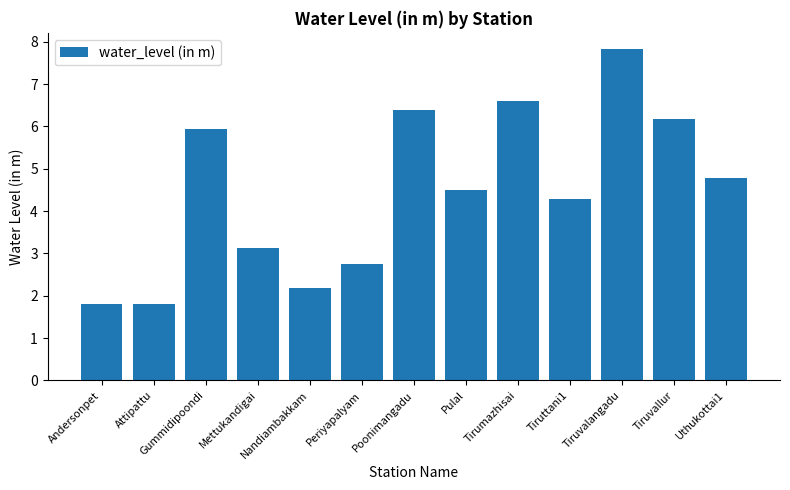

Is it true that the value at Nandiambakkam is 2.2?

True